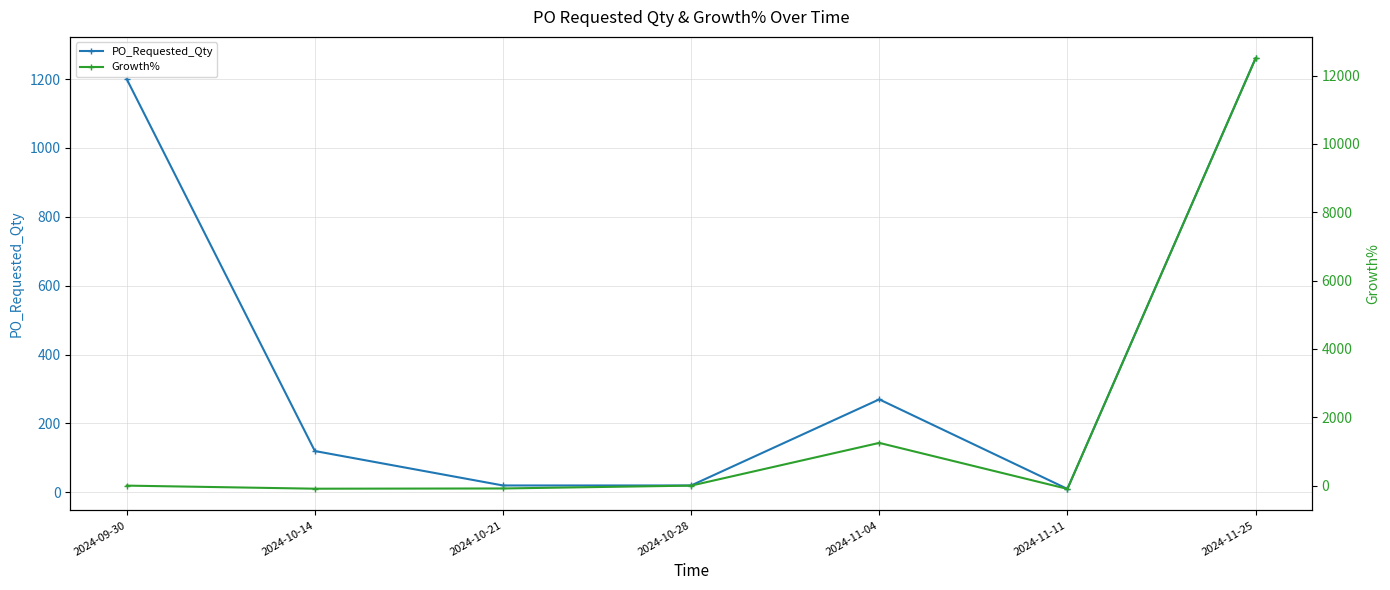

What is the sum of all Growth% values?

13480.4